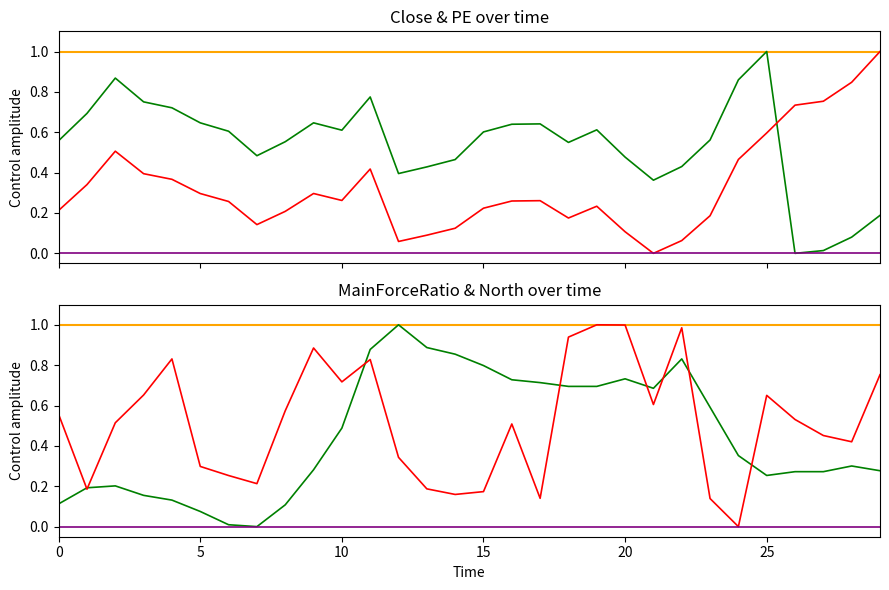

What is the value of the North point at the 6th from the left?

0.1